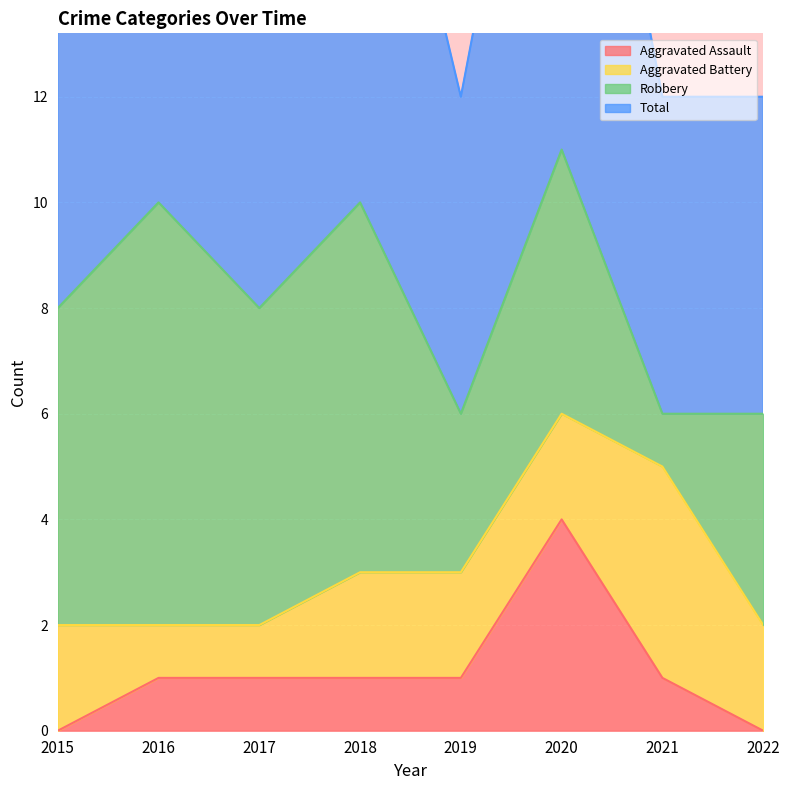

At which label is Aggravated Assault closest to 2?

2016